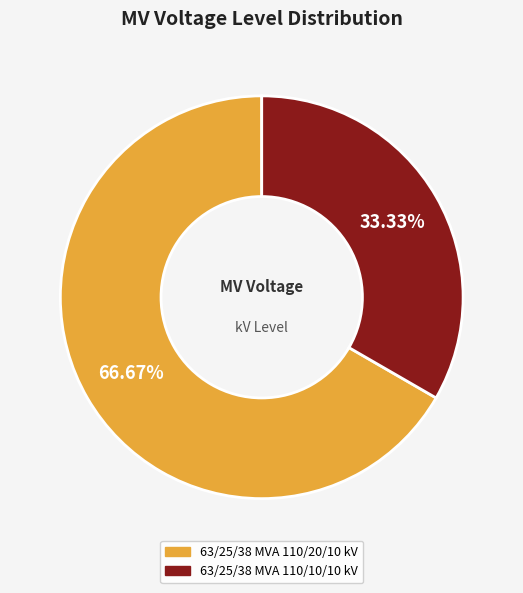

Which slice is the largest?

63/25/38 MVA 110/20/10 kV